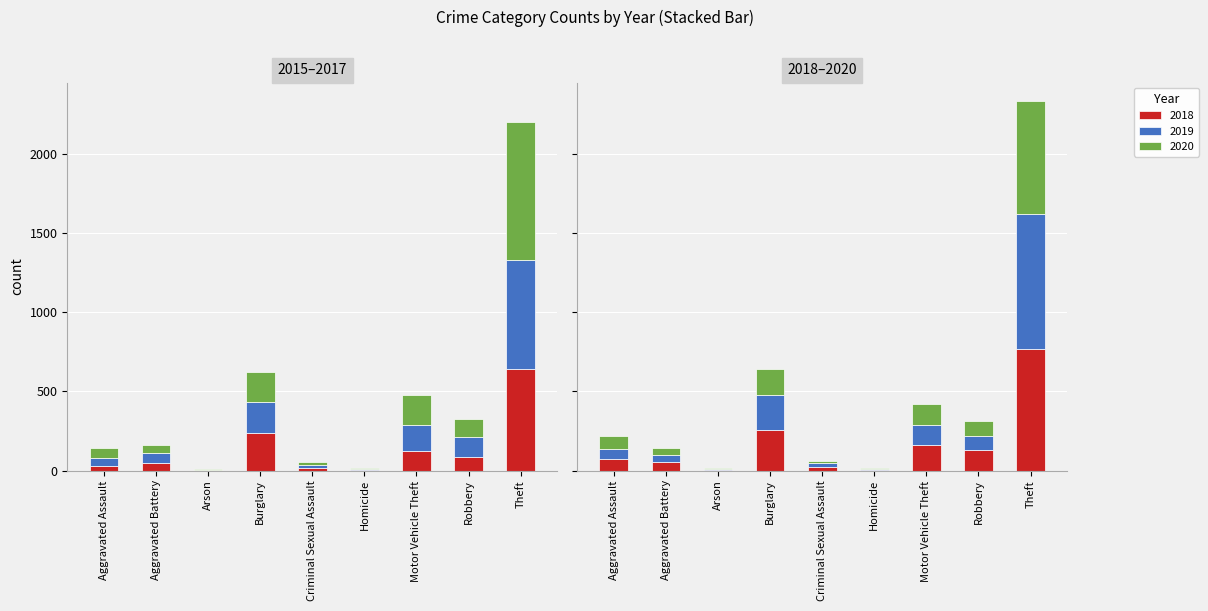

How many data points in 2018 are above 72?

4